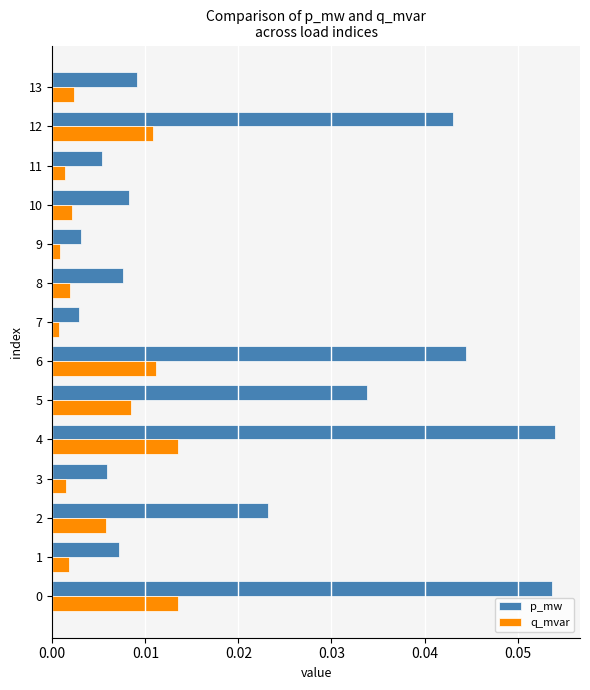

What are all the series names shown in the legend?

p_mw, q_mvar